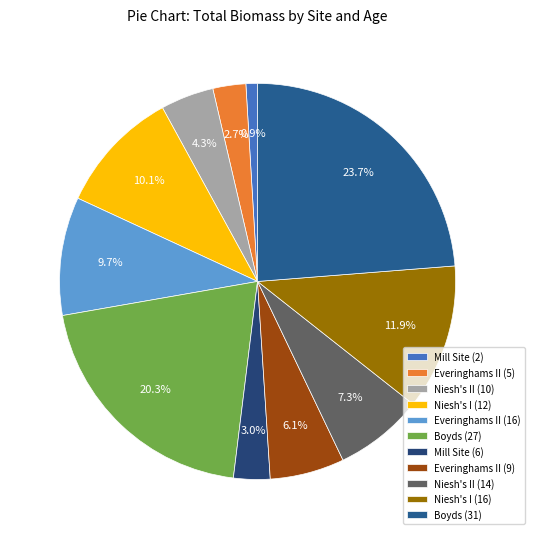

The Mill Site (6) slice represents 3% of the pie. True or false?

True